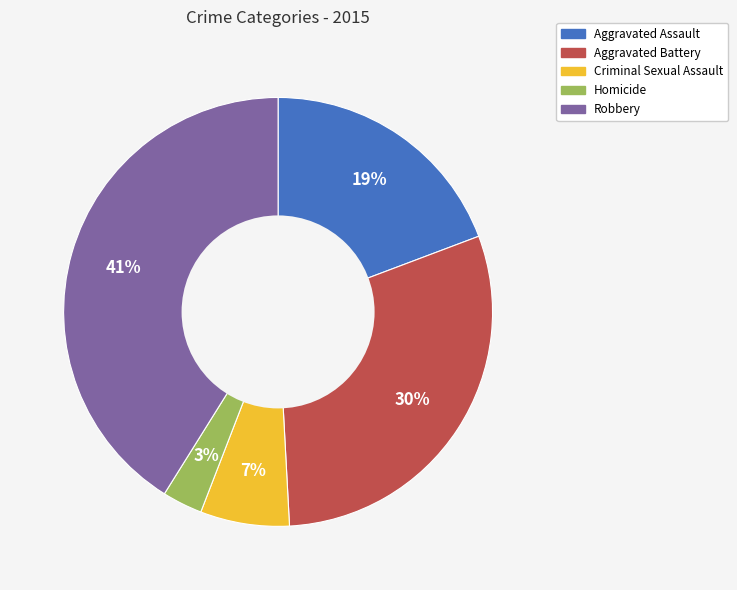

Rank the categories by value from highest to lowest.

Robbery, Aggravated Battery, Aggravated Assault, Criminal Sexual Assault, Homicide